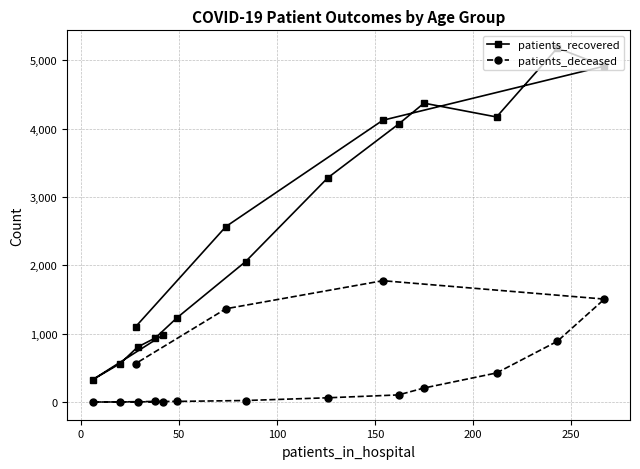

Rank the series by their average value, from highest to lowest.

patients_recovered, patients_deceased